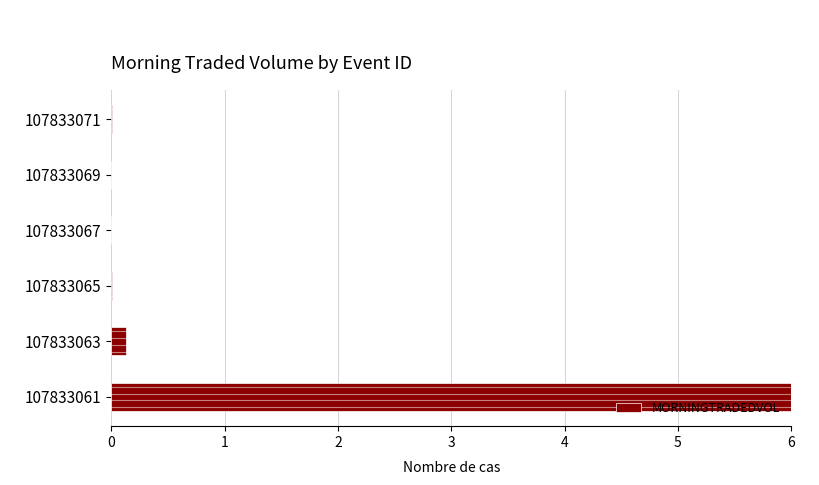

At which label is the value closest to 3?

107833063